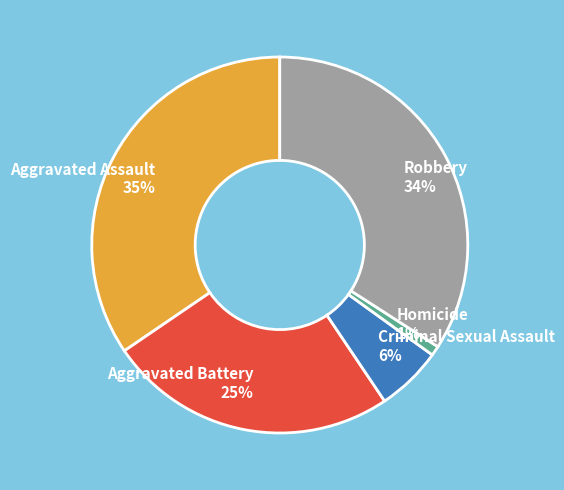

To the nearest percent, what is the average slice percentage?

20%